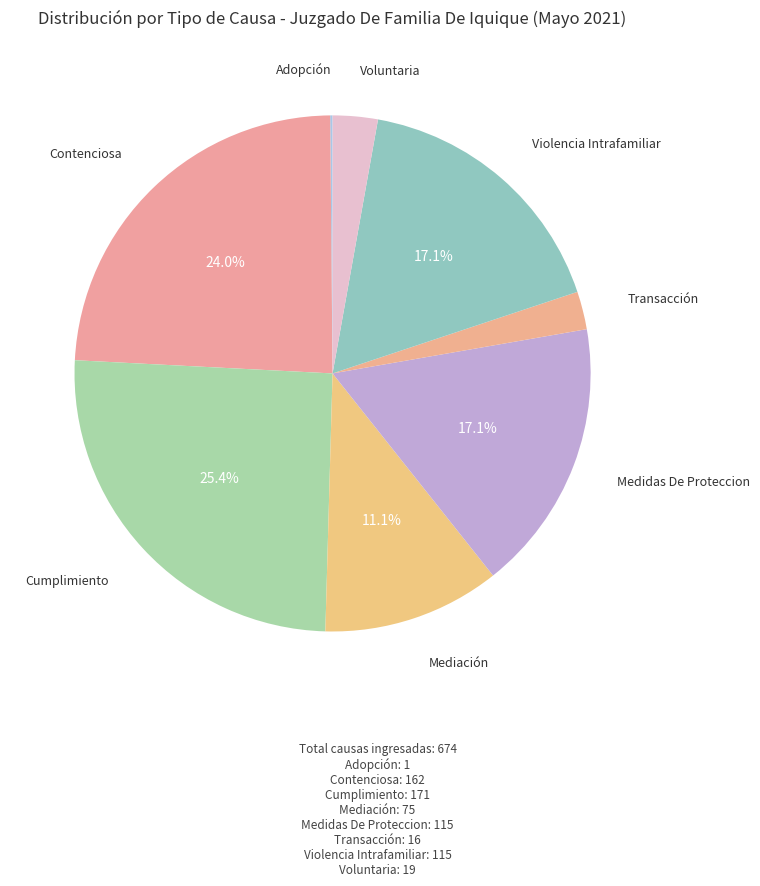

To the nearest percent, what is the difference between the largest and smallest slice percentages?

25%